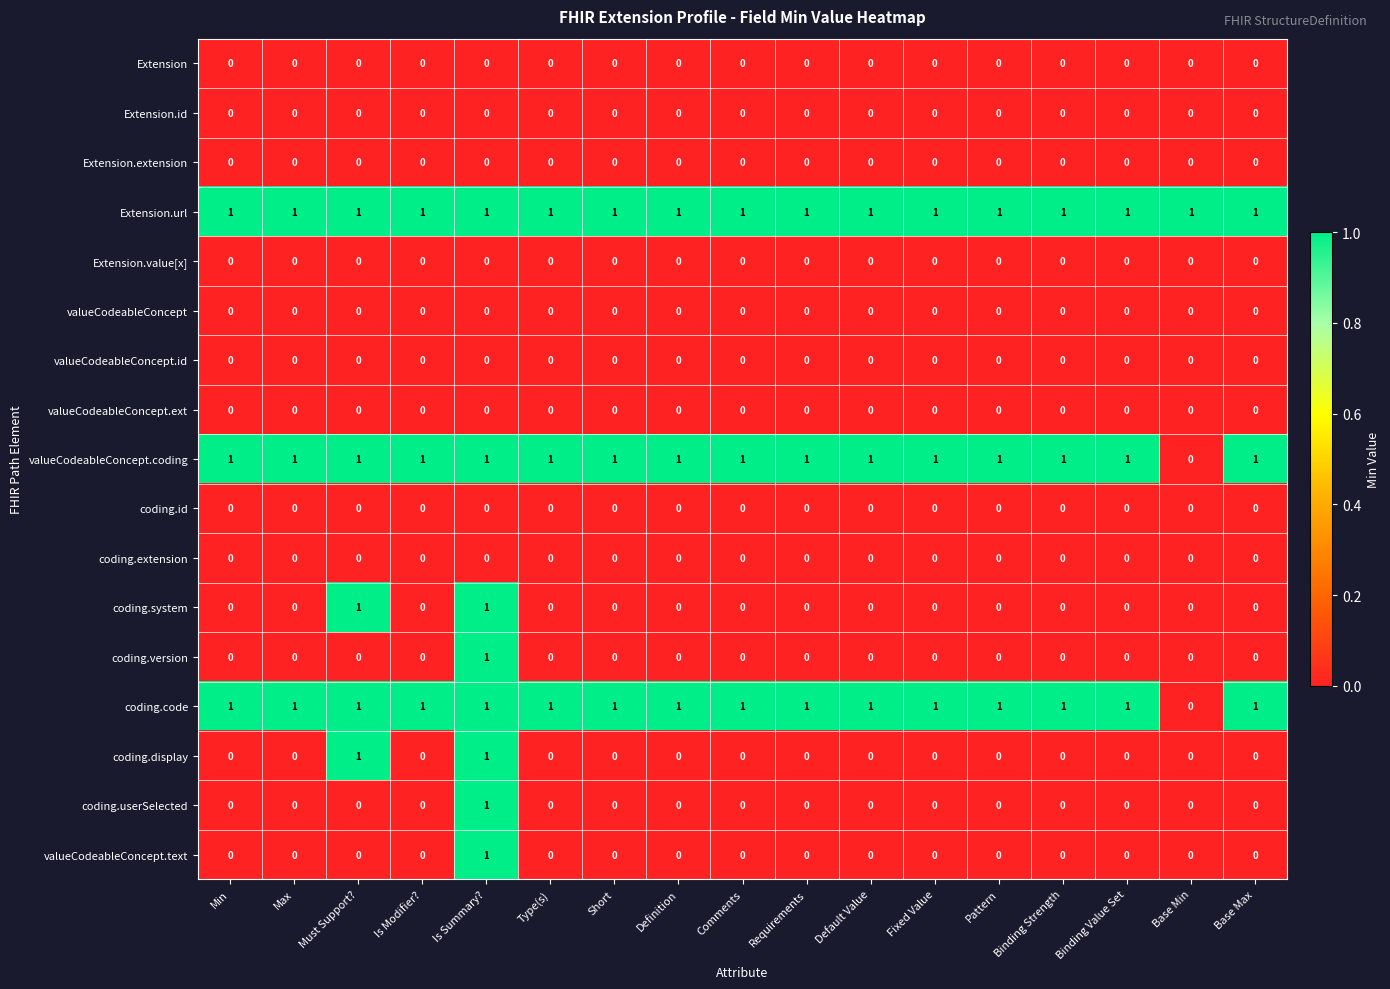

What is the total value across all series at Comments?

3